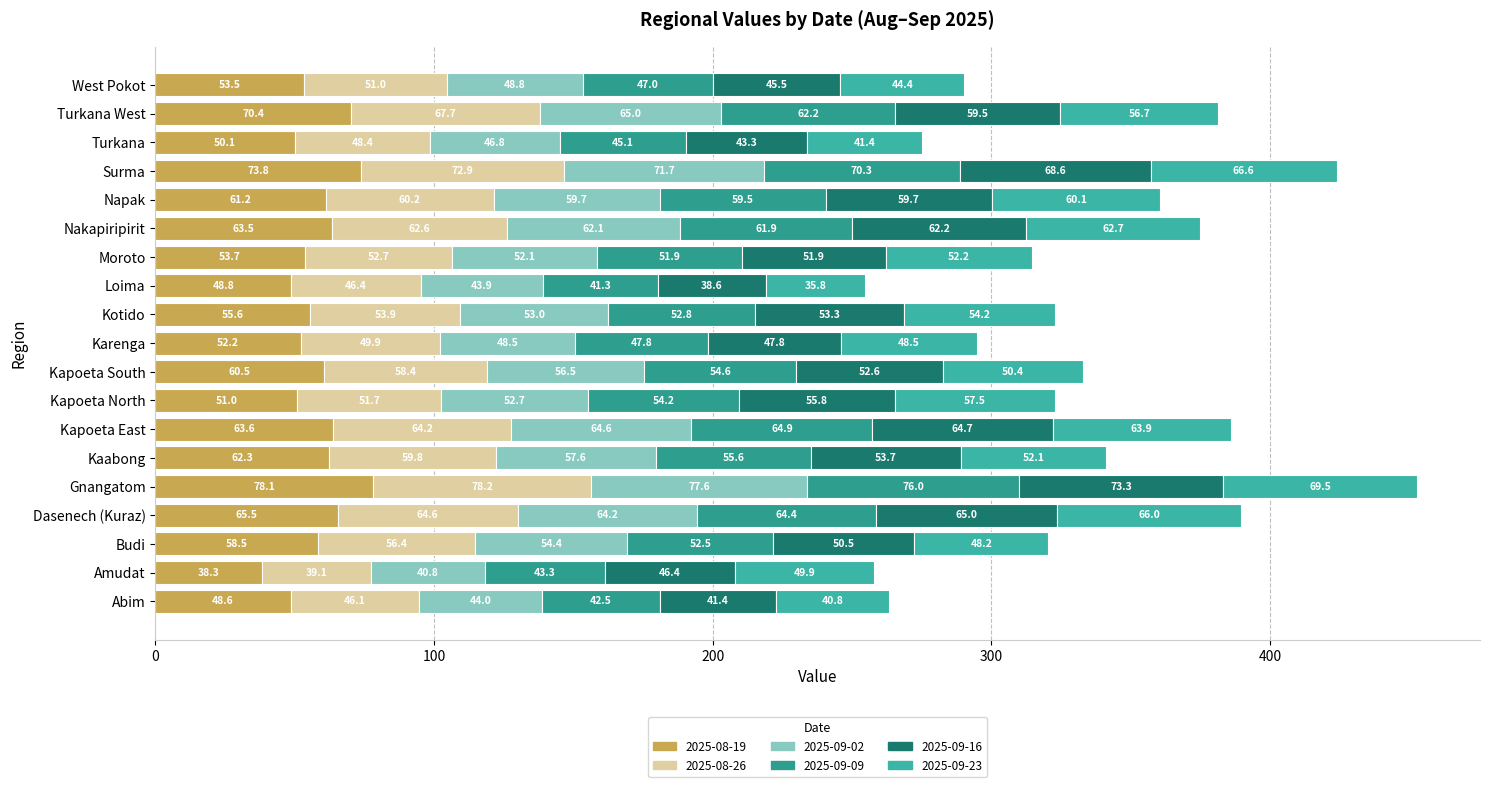

Which series has the largest total across all categories?

2025-08-19